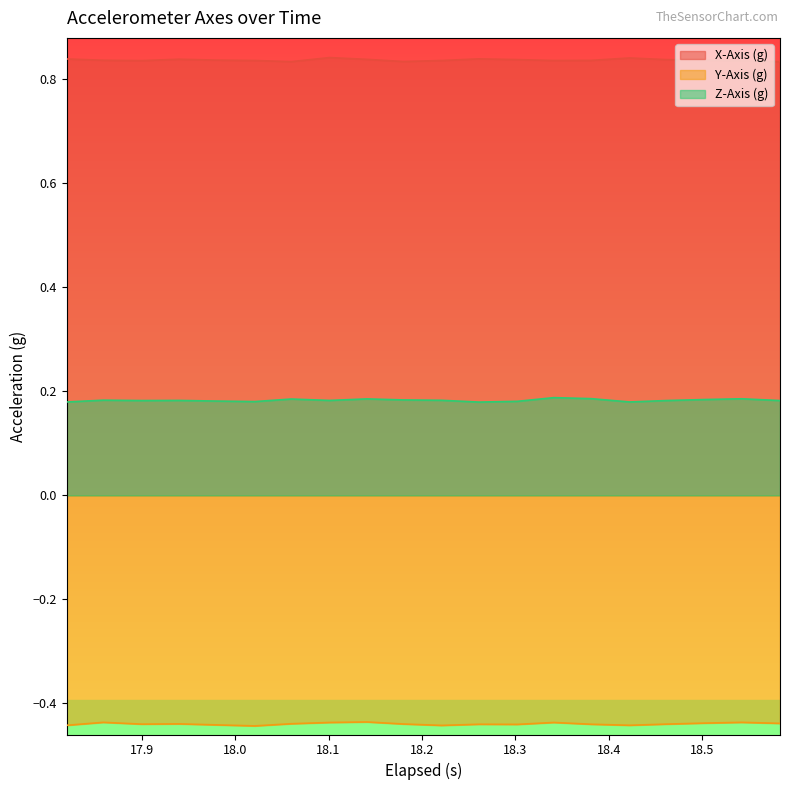

Rank the series by their maximum value, from lowest to highest.

Y-Axis (g), Z-Axis (g), X-Axis (g)